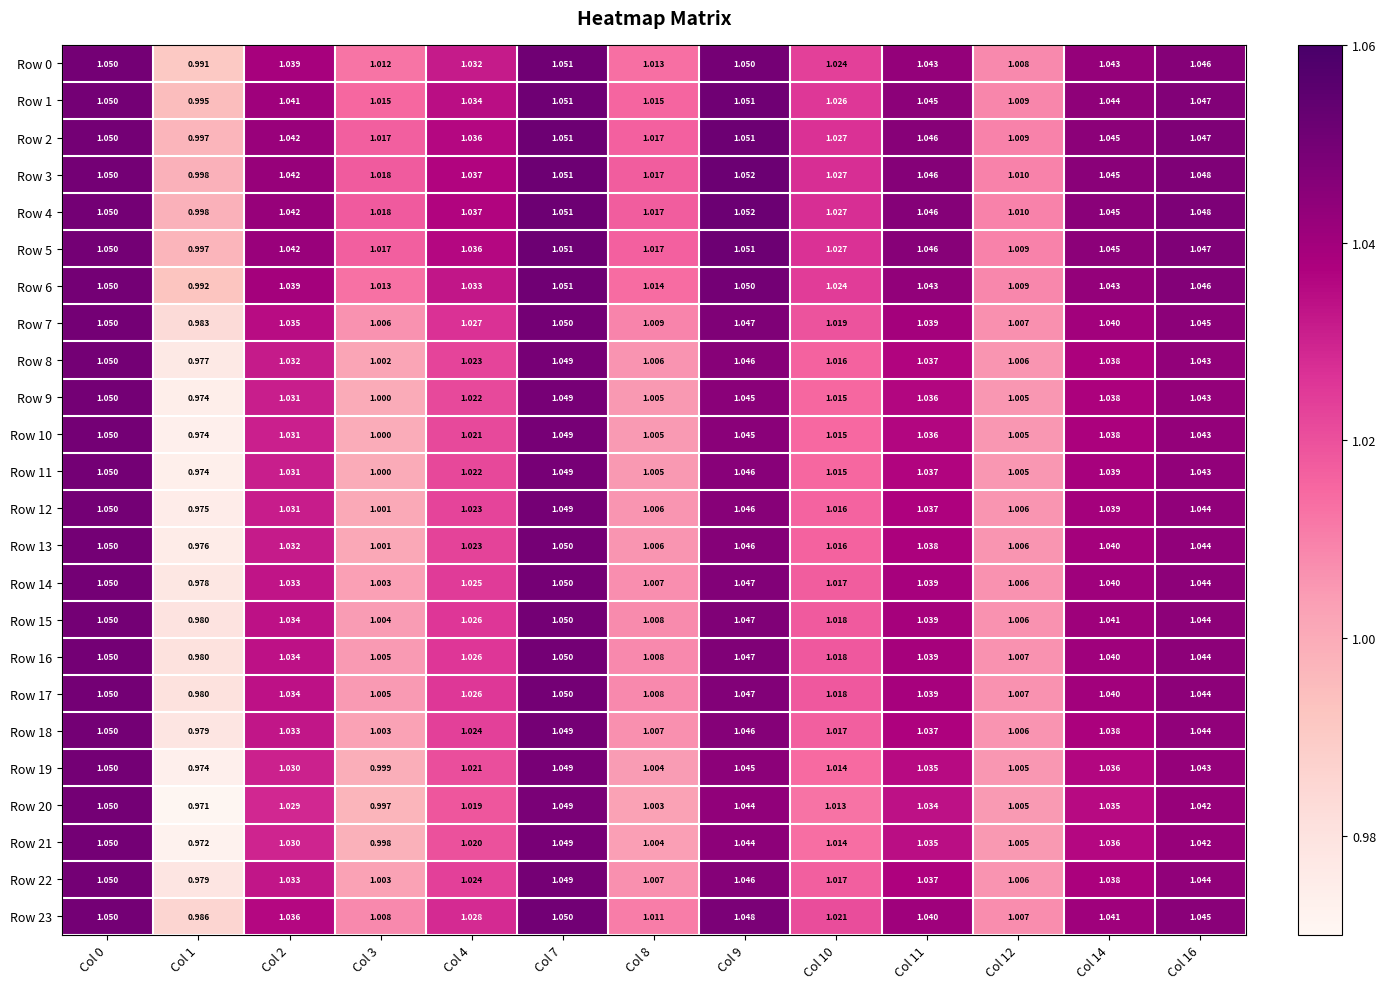

Is the value of Row 6 at Col 4 greater than the value of Row 23 at Col 0?

No